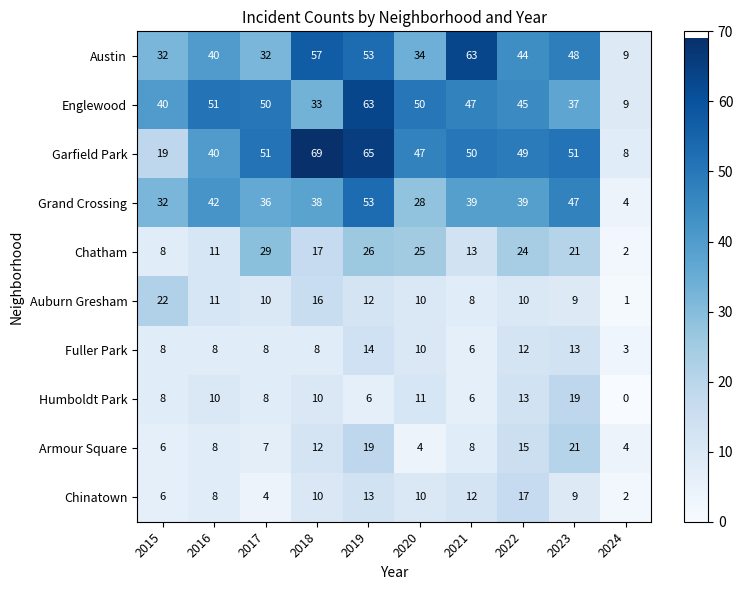

Which category has the highest value across all series?

2018